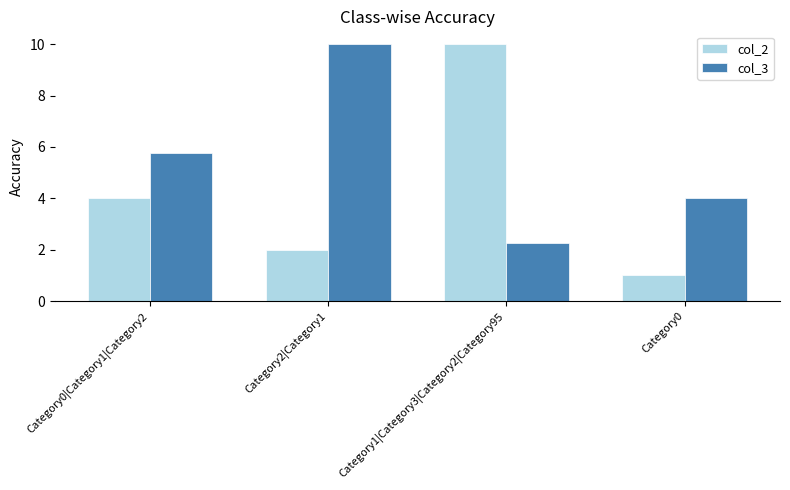

At which category is the sum across all series the highest?

Category1|Category3|Category2|Category95